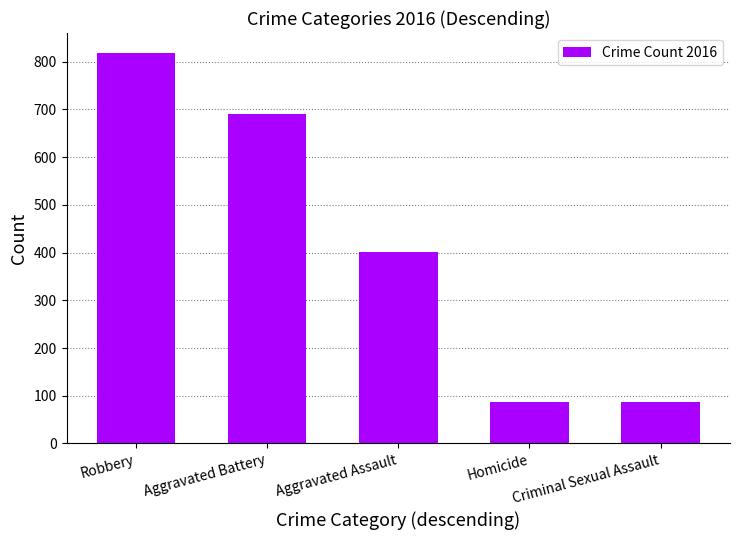

What is the difference between the values at Robbery and Aggravated Assault?

417